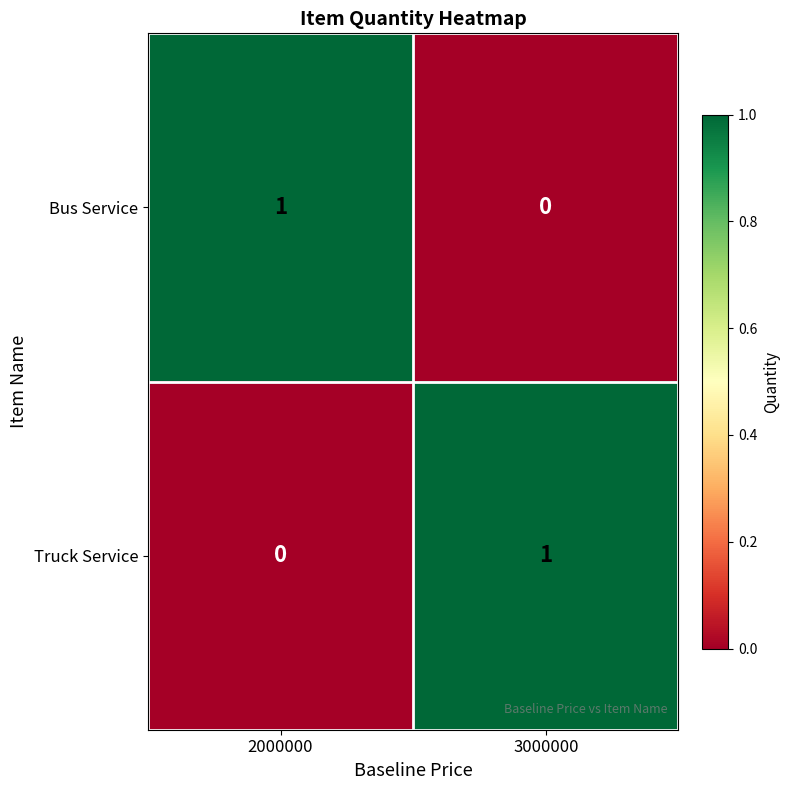

At which label does Bus Service reach its peak?

2000000